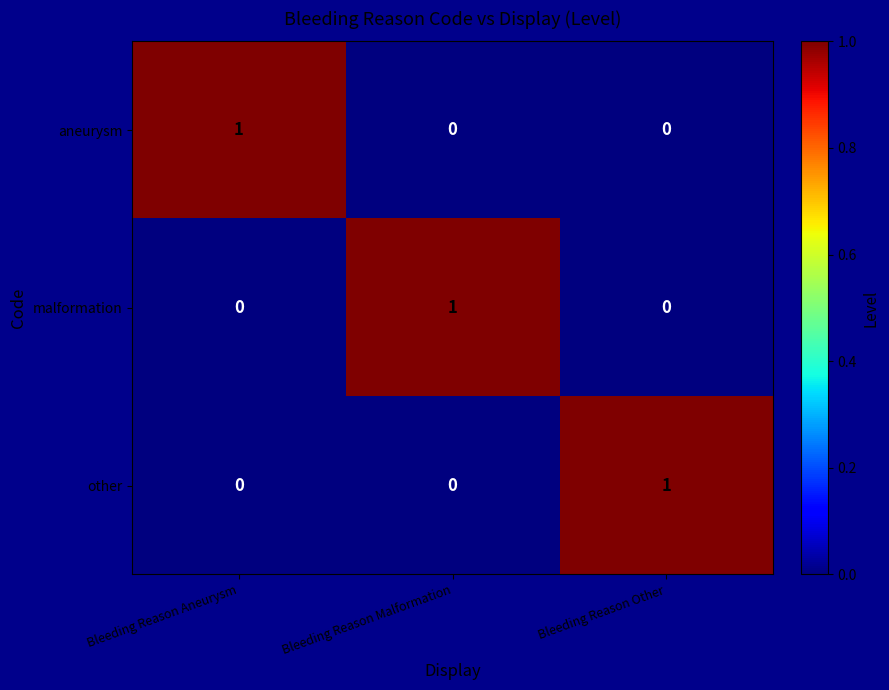

At which label does malformation reach its peak?

Bleeding Reason Malformation